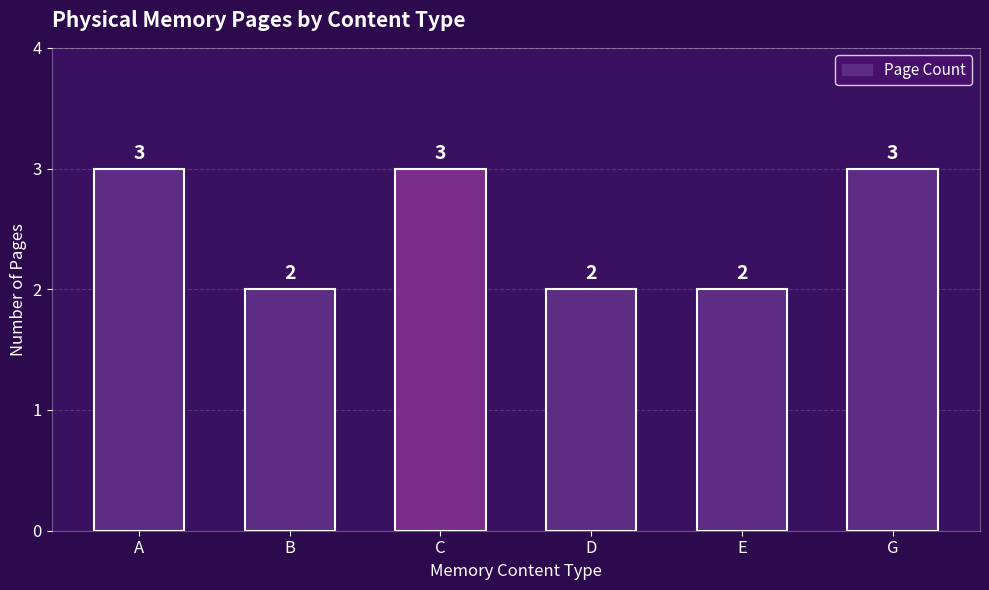

Between A and D, which is larger?

A